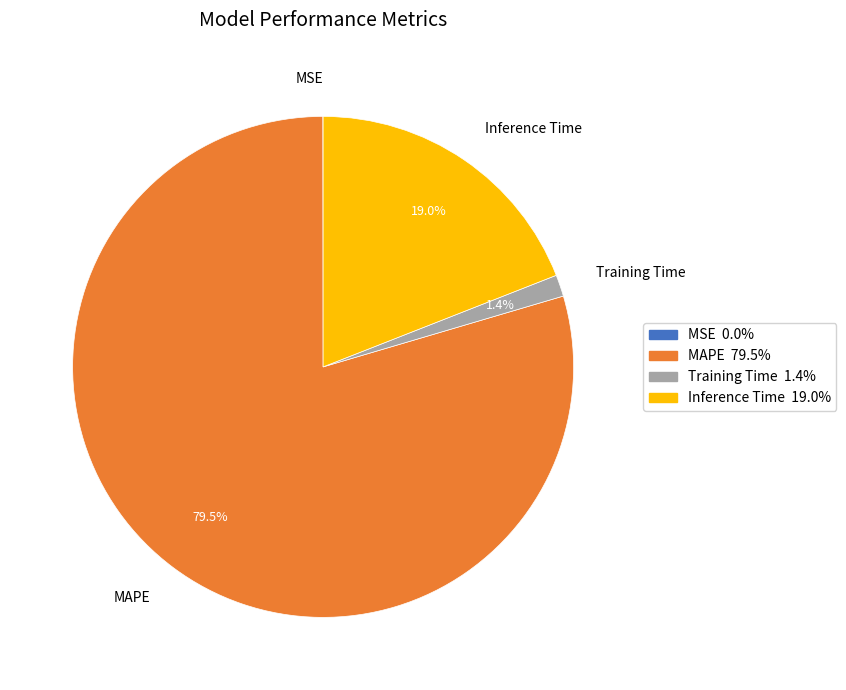

What is the largest slice in the pie chart?

MAPE